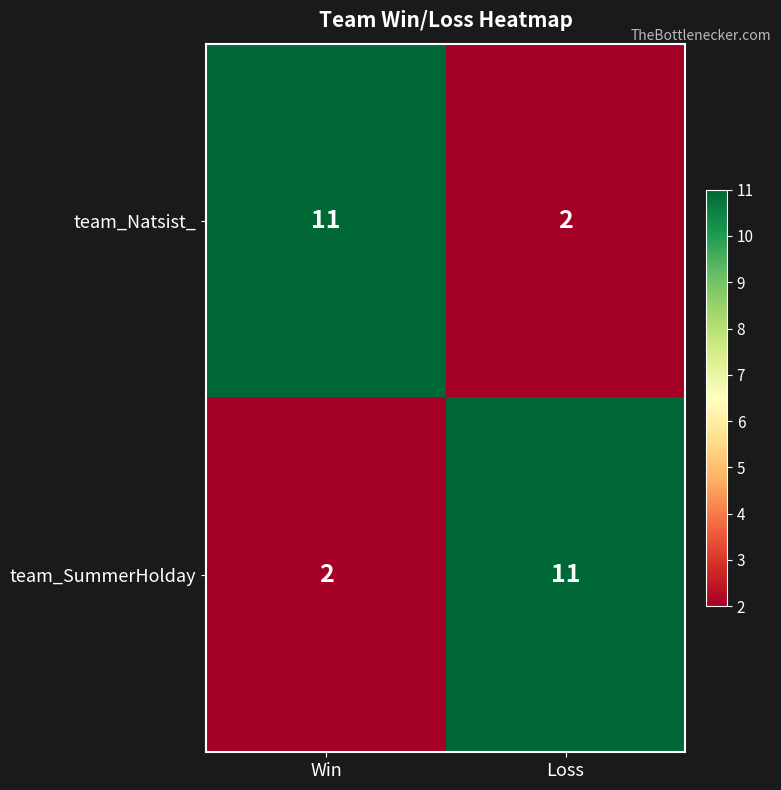

Rank the series at Win from lowest to highest value.

team_SummerHolday, team_Natsist_